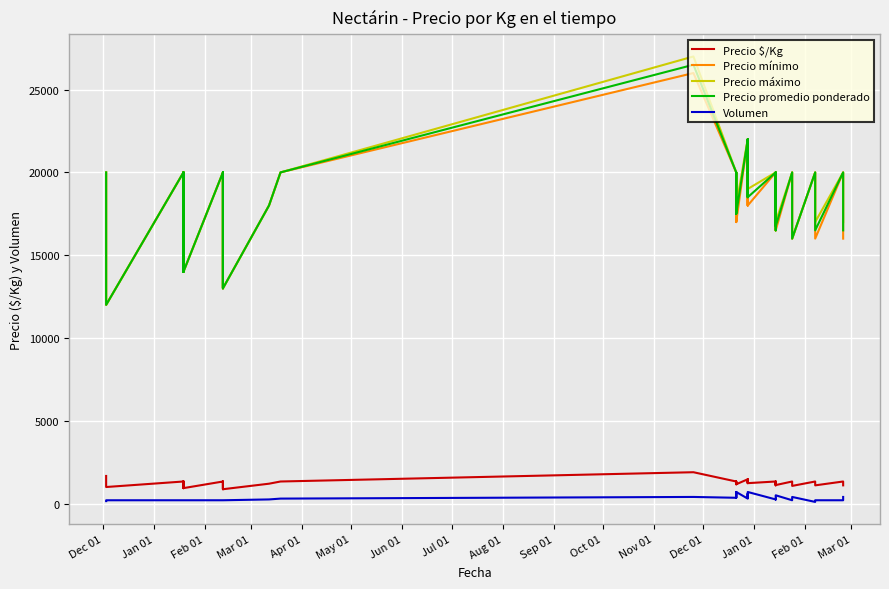

True or false: Precio máximo has more than 0 points higher than both neighbors.

True